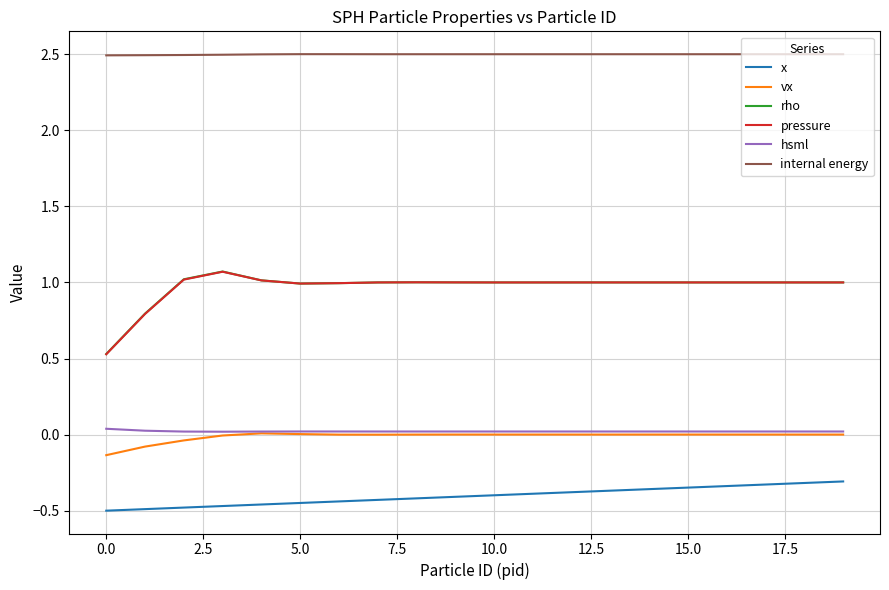

Which series has the largest total across all categories?

internal energy